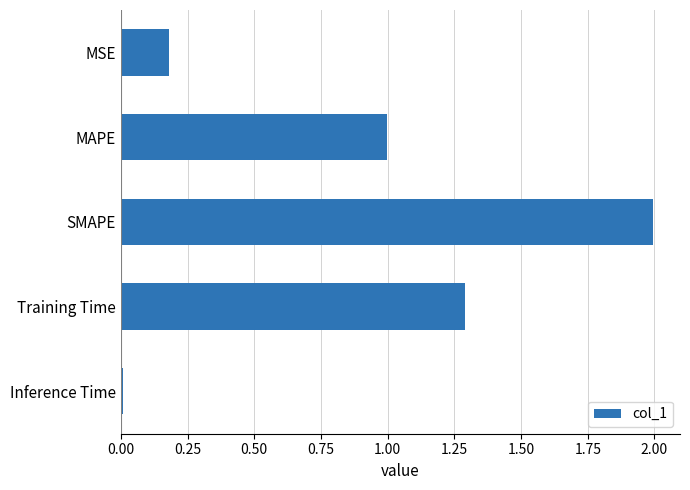

What is the maximum value shown in the chart?

2.0